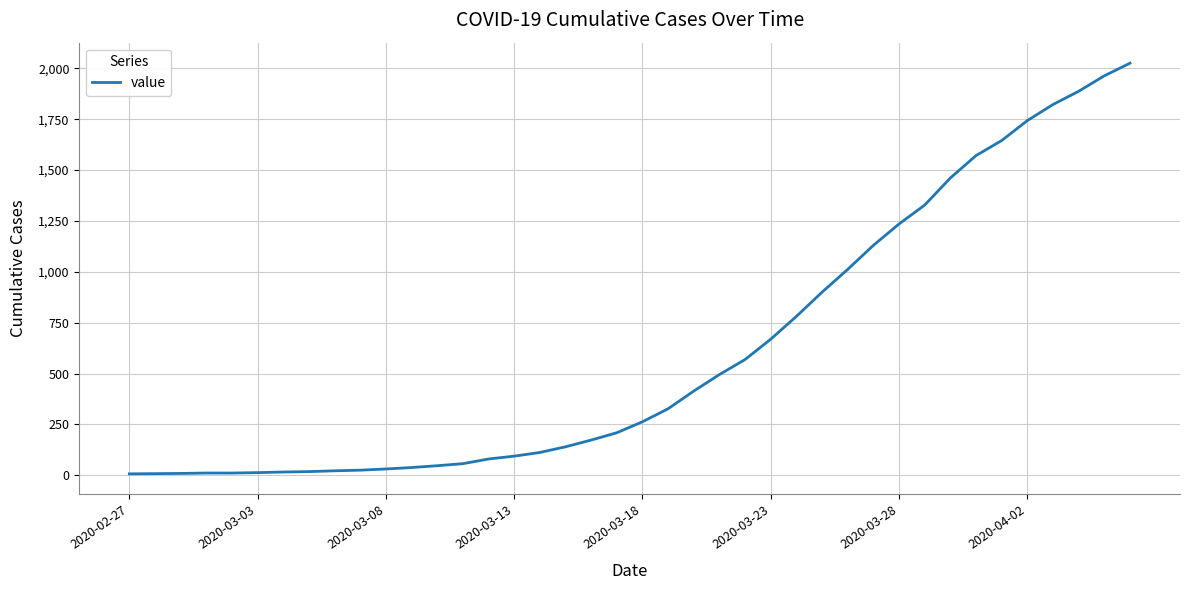

What is the difference between the maximum and minimum values?

2018